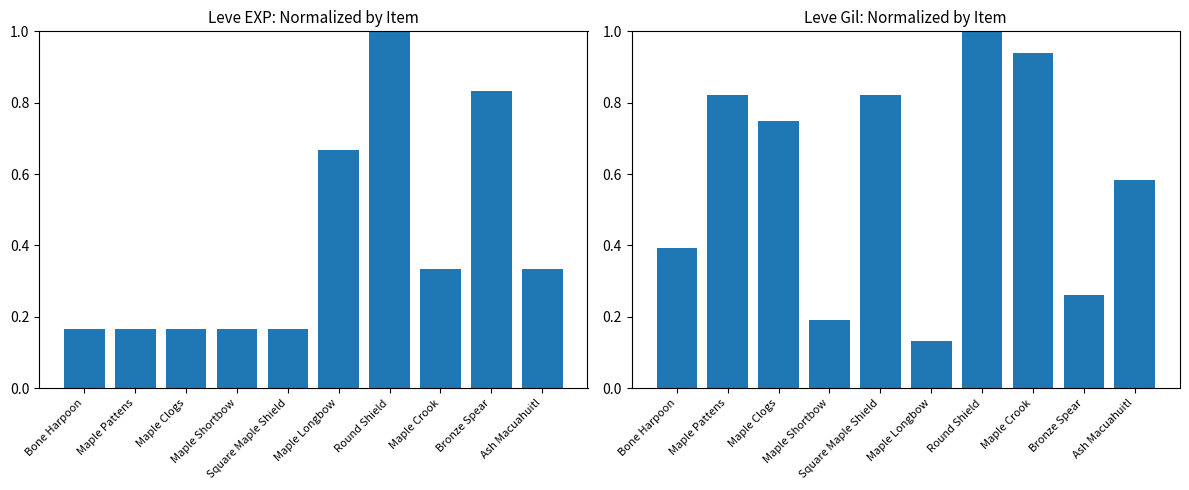

What is the spread (max minus min) of values at Ash Macuahuitl?

0.3